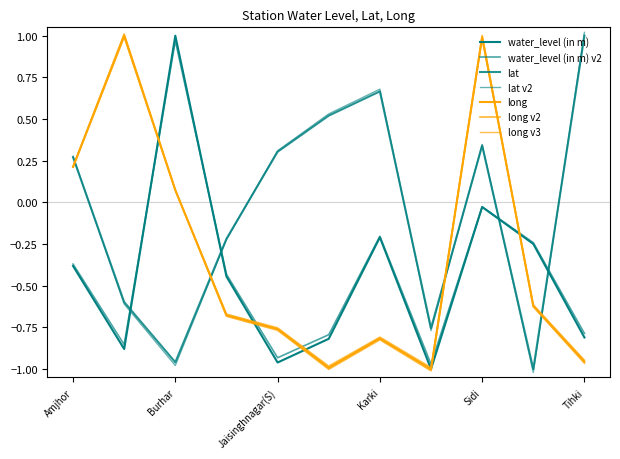

True or false: lat and long cross at least once.

True